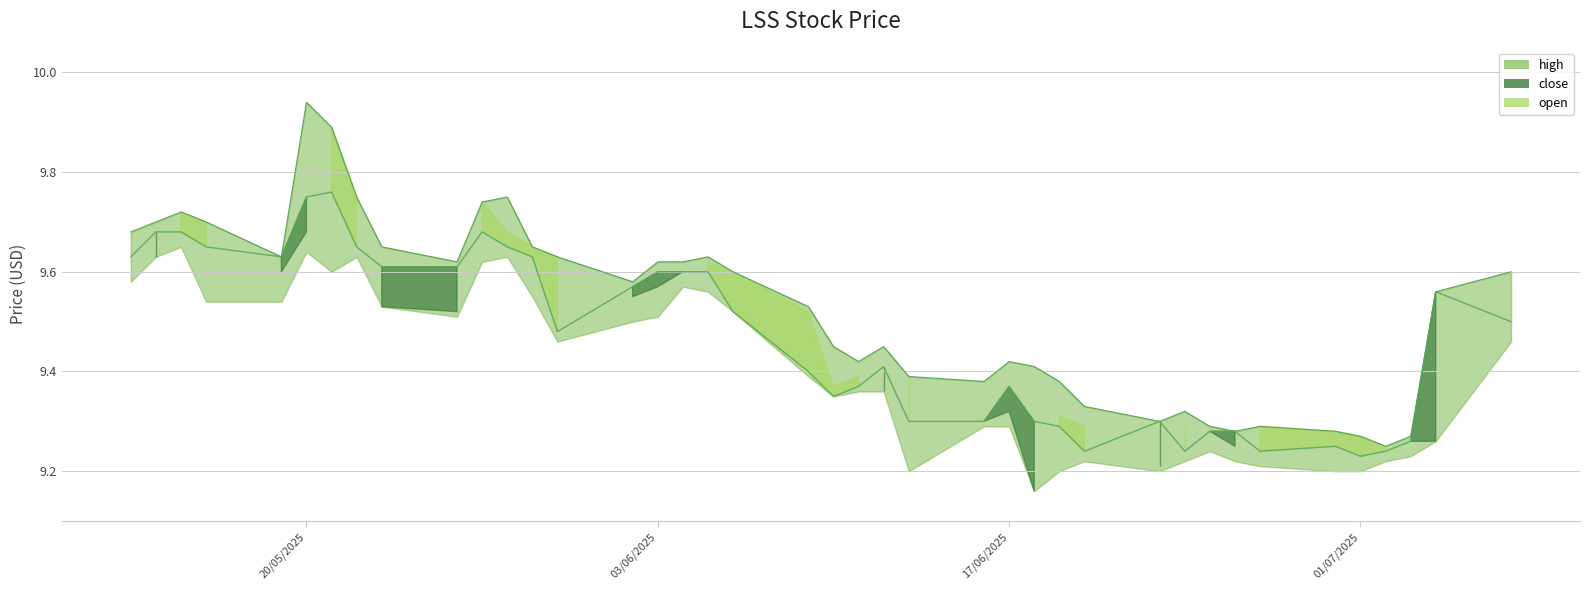

True or false: open has a value of 9.7 at 2025-05-16.

True